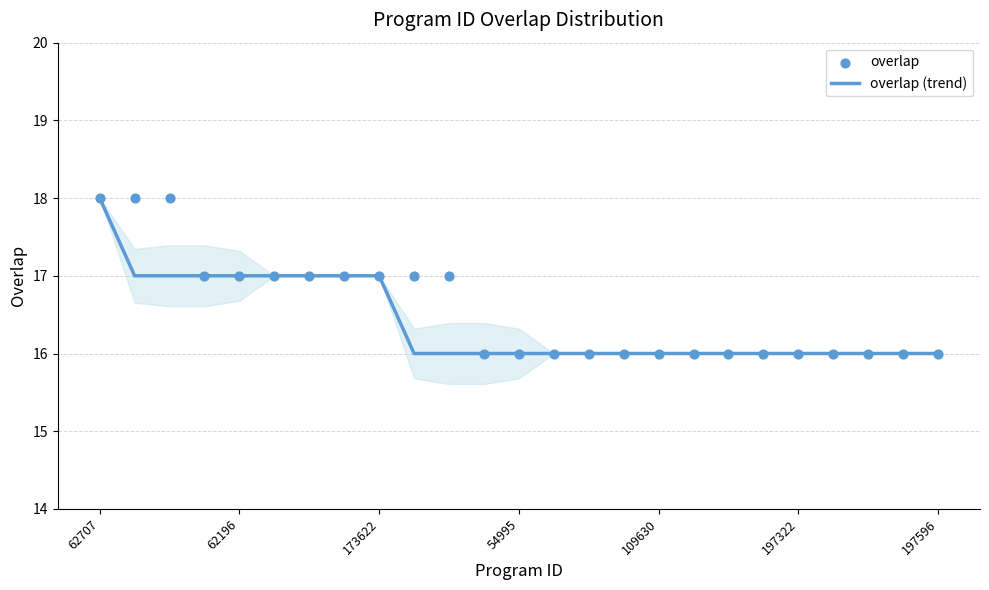

Which series has the largest Y range (max minus min)?

overlap (trend)